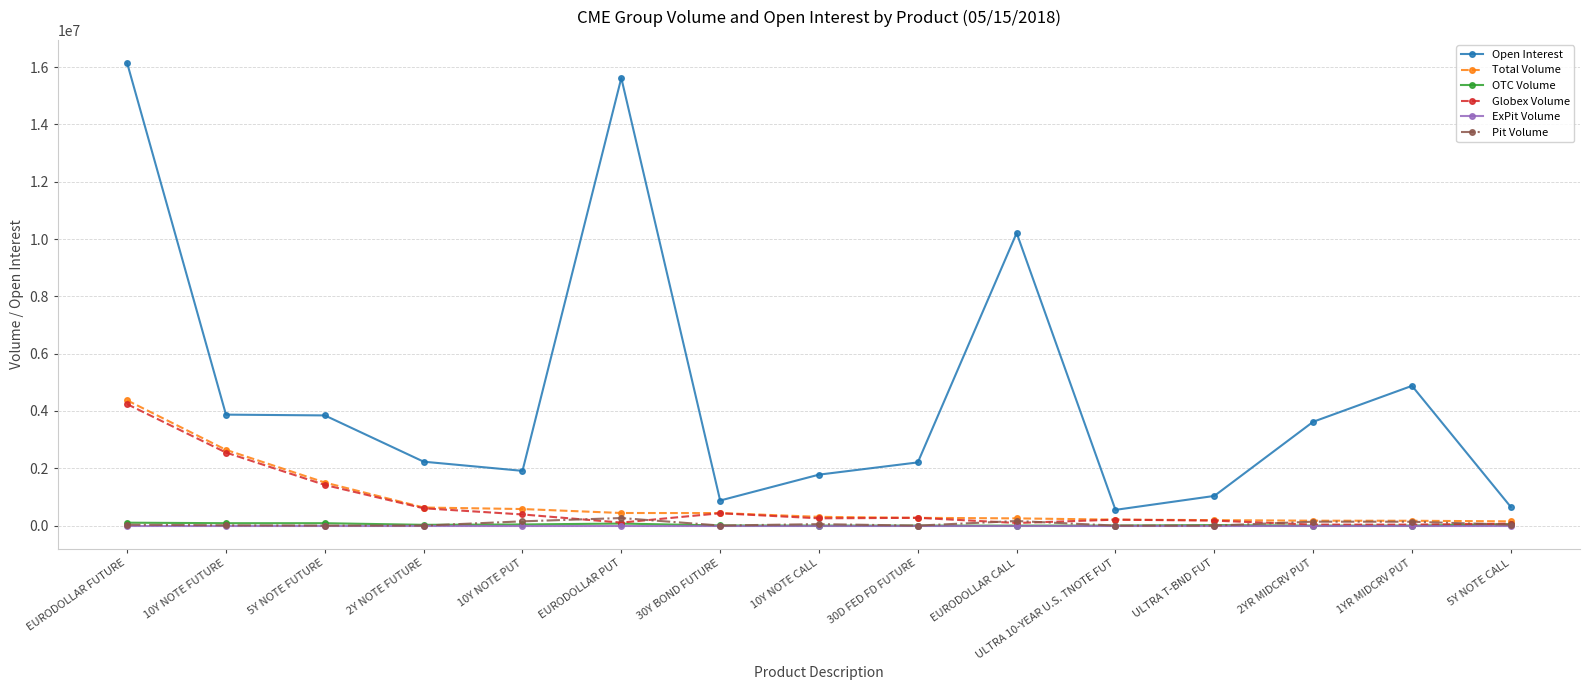

Which series has the widest spread of values?

Open Interest